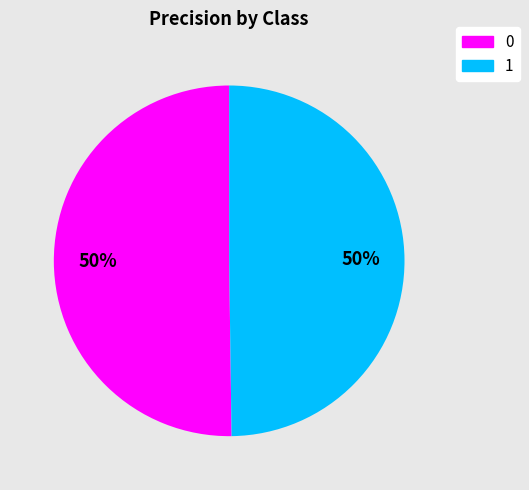

What percentage is the 1 slice, to the nearest percent?

50%